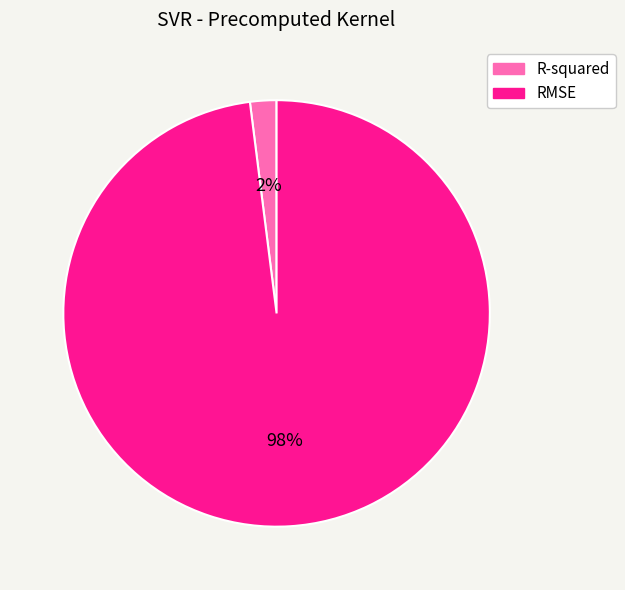

Does RMSE account for over 50% of the chart?

Yes